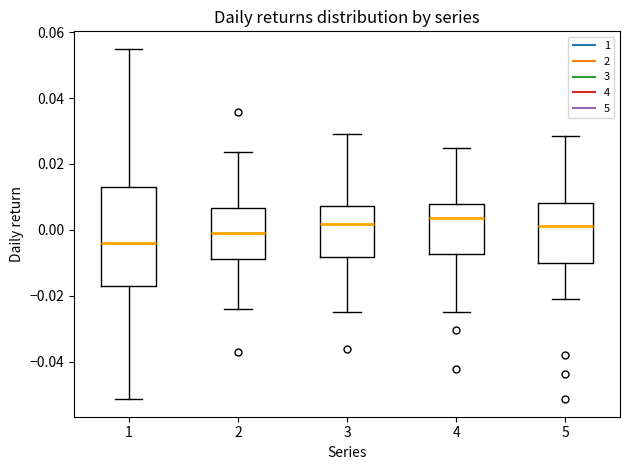

Where does the lower whisker of the box at x = 5 end on the y-axis? The values are not printed on the chart, so give them approximately, as read against the axis.

-0.020